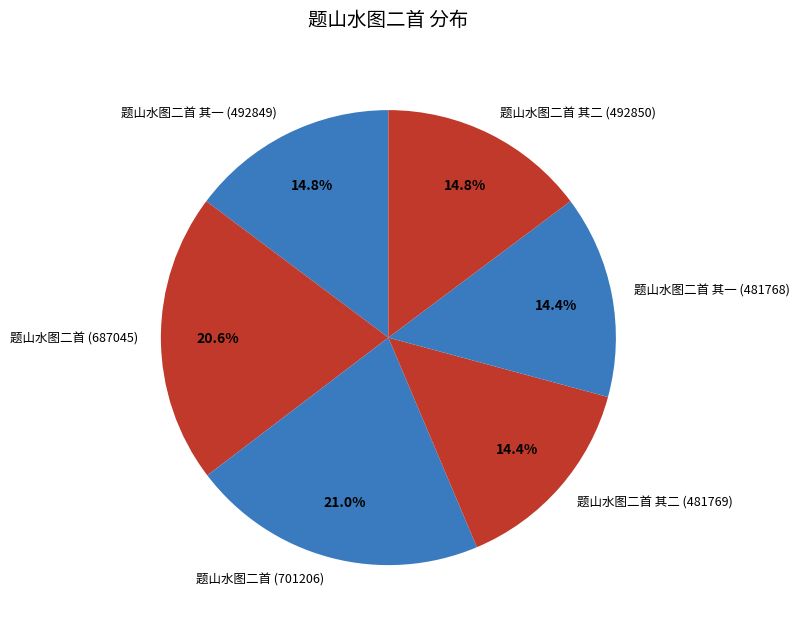

Approximately how many times larger is the value at 题山水图二首 其二 (492850) compared to 题山水图二首 (701206)?

0.7